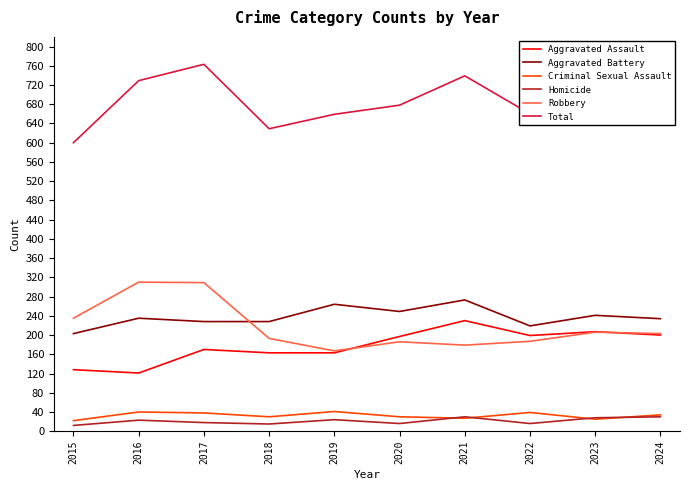

List the series in order of their peak value, lowest first.

Homicide, Criminal Sexual Assault, Aggravated Assault, Aggravated Battery, Robbery, Total